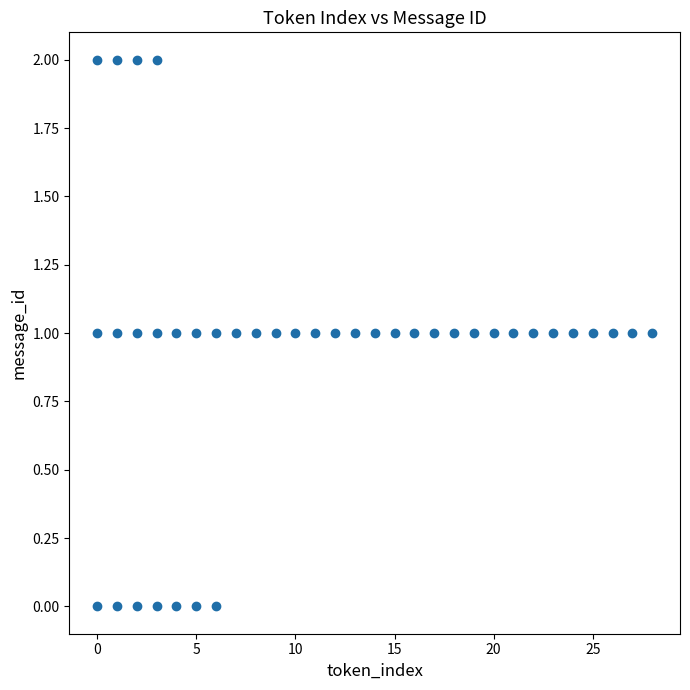

What is the range of X values (max minus min)?

28